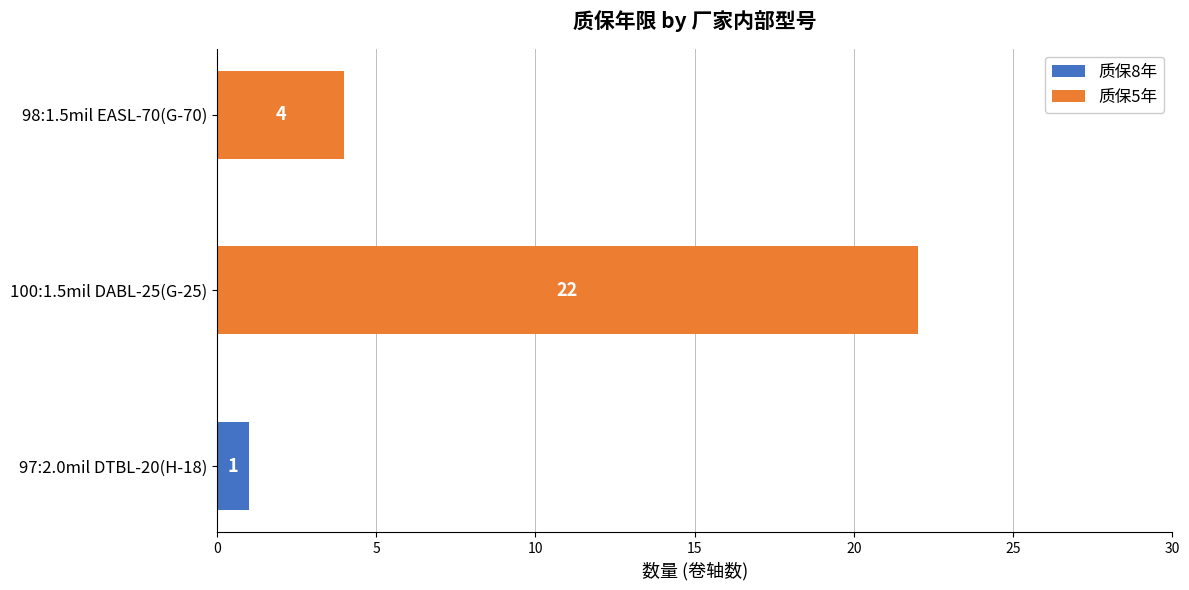

The value of 质保8年 at 97:2.0mil DTBL-20(H-18) is 2. True or false?

False